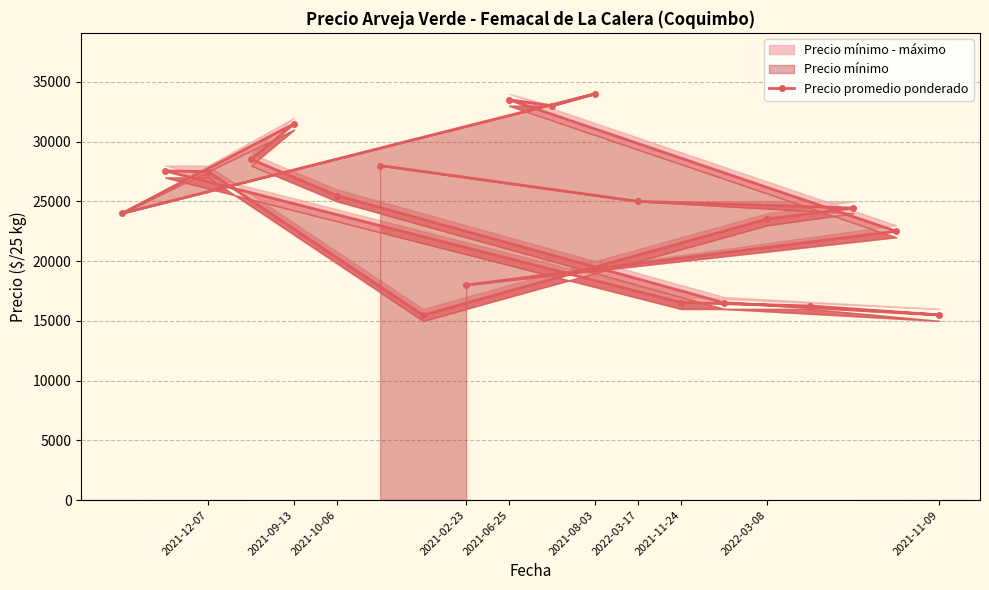

Where is the data nearest to the value 24739?

2022-03-17